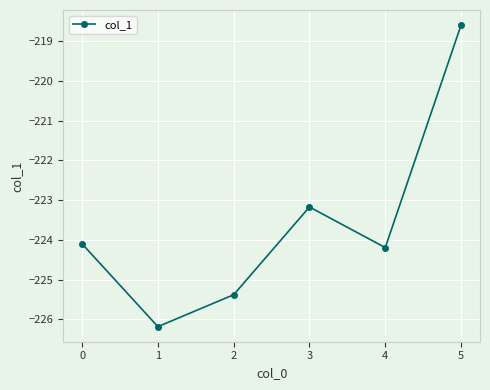

Is it true that the value at 0 is -224.1?

True